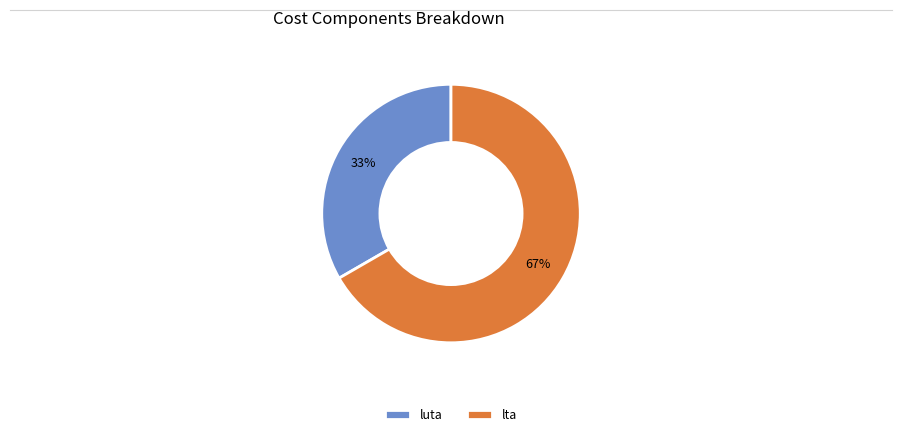

Approximately how many times larger is the value at luta compared to lta?

0.5